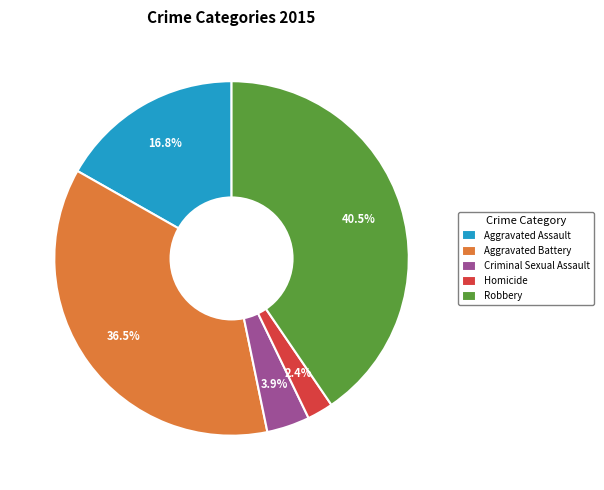

Is there any slice that represents more than half of the pie?

No